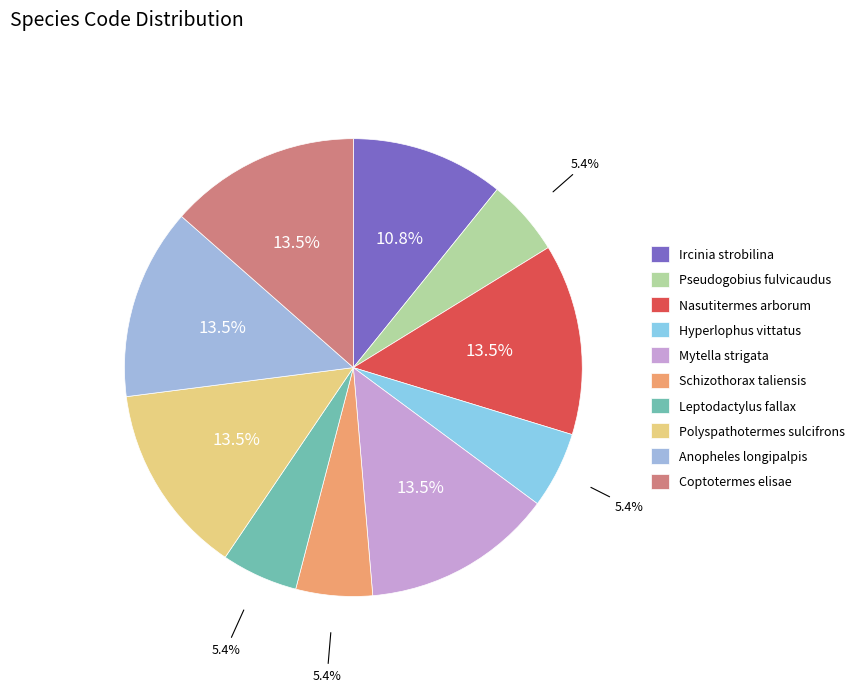

The Schizothorax taliensis slice represents 17% of the pie. True or false?

False